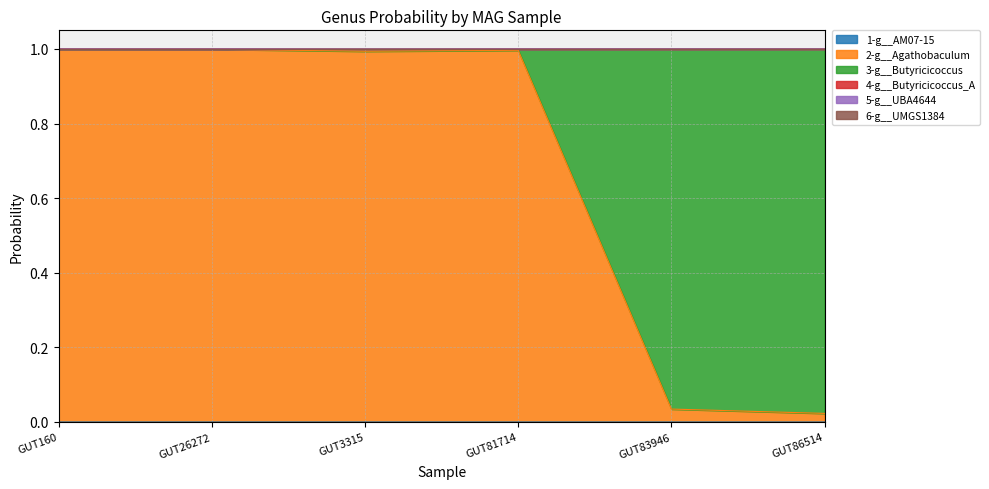

Is the value of 1-g__AM07-15 at GUT3315 greater than the value of 2-g__Agathobaculum at GUT160?

No